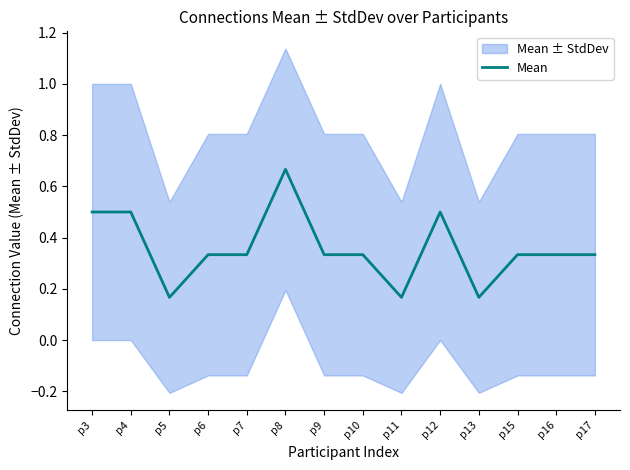

Rank the categories by value from highest to lowest.

p8, p3, p4, p12, p6, p7, p9, p10, p15, p16, p17, p5, p11, p13